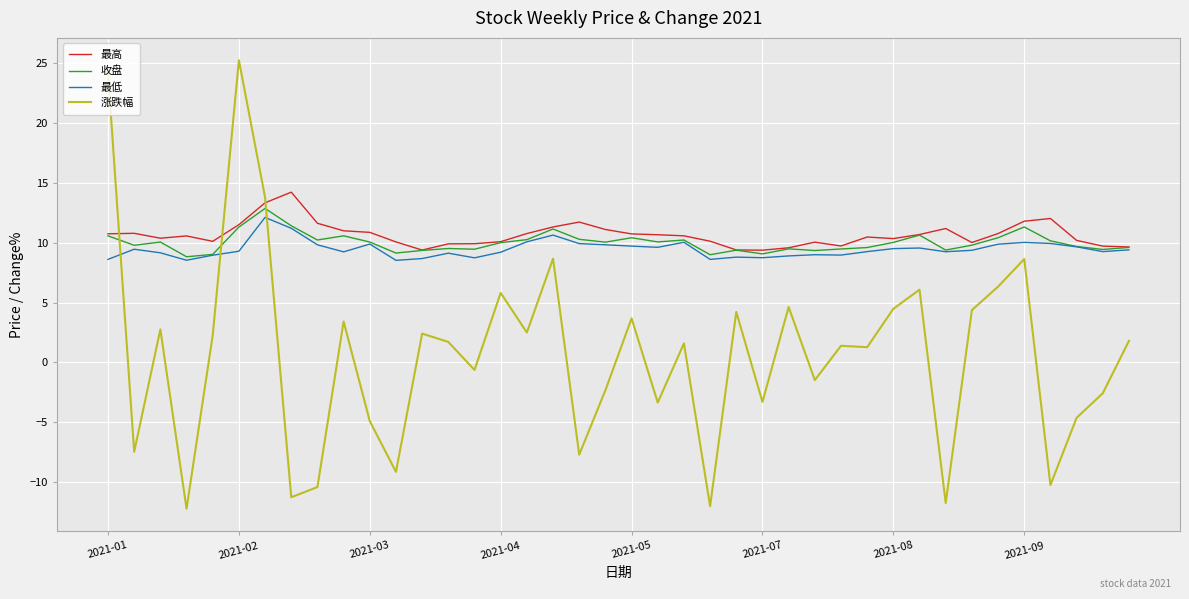

Which series has the largest total across all categories?

最高